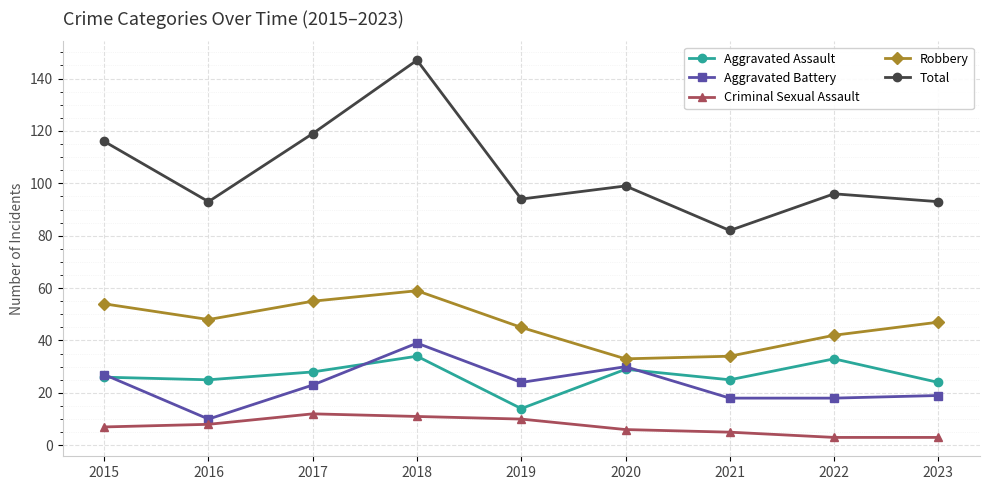

At which category does the chart reach its peak across all series?

2018